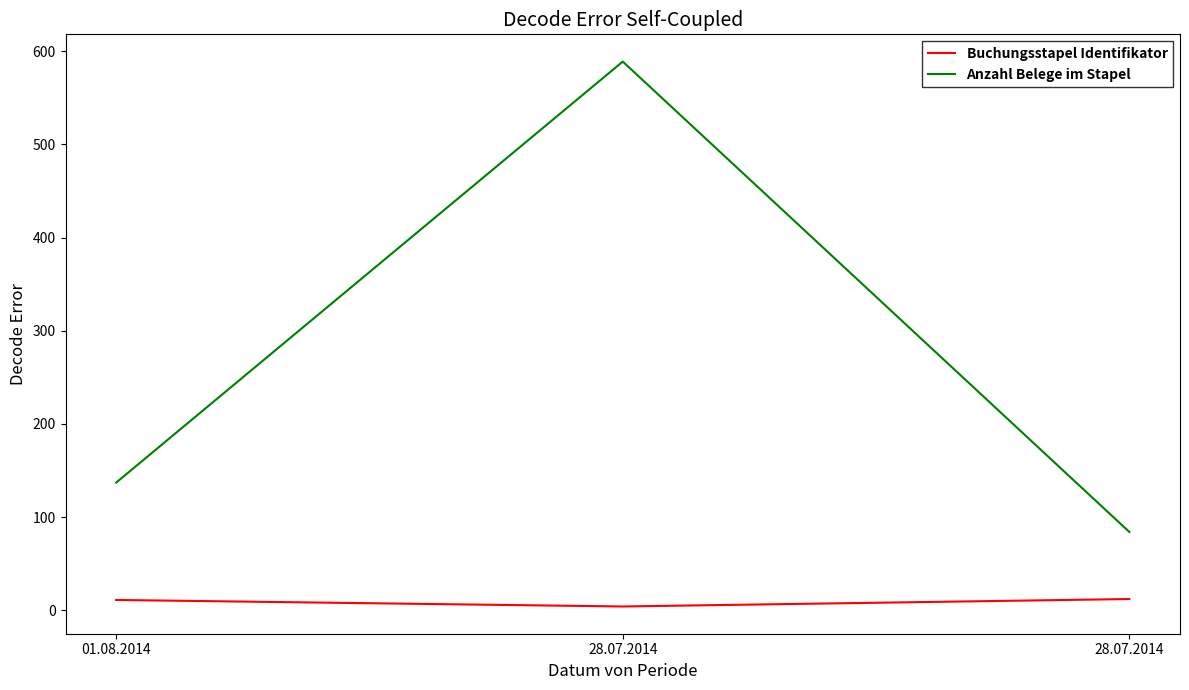

How many lines are shown in the chart?

2